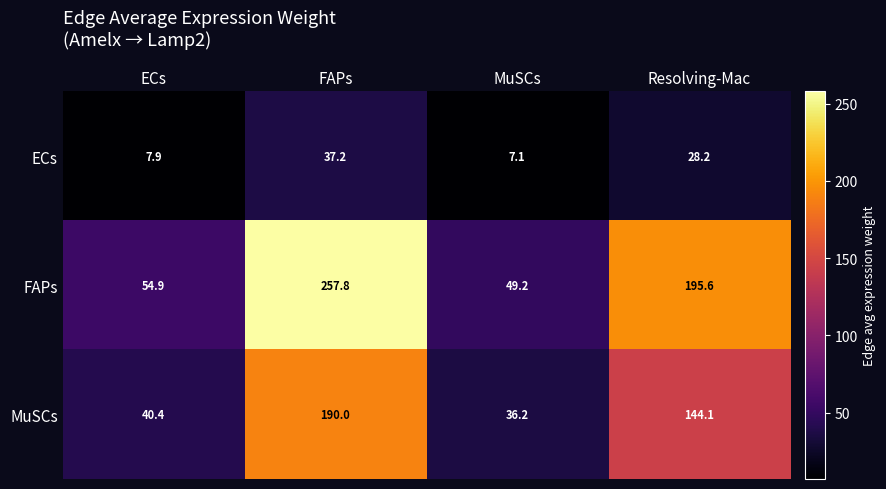

Where does the ECs series first go above 28?

FAPs